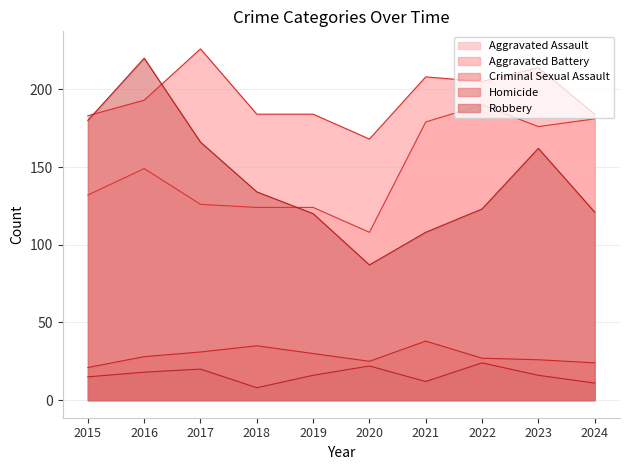

Reading right to left, what are all the values shown in this chart?

Aggravated Assault: 2024=181	2023=176	2022=190	2021=179	2020=108	2019=124	2018=124	2017=126	2016=149	2015=132
Aggravated Battery: 2024=184	2023=214	2022=205	2021=208	2020=168	2019=184	2018=184	2017=226	2016=193	2015=183
Criminal Sexual Assault: 2024=24	2023=26	2022=27	2021=38	2020=25	2019=30	2018=35	2017=31	2016=28	2015=21
Homicide: 2024=11	2023=16	2022=24	2021=12	2020=22	2019=16	2018=8	2017=20	2016=18	2015=15
Robbery: 2024=121	2023=162	2022=123	2021=108	2020=87	2019=120	2018=134	2017=166	2016=220	2015=180